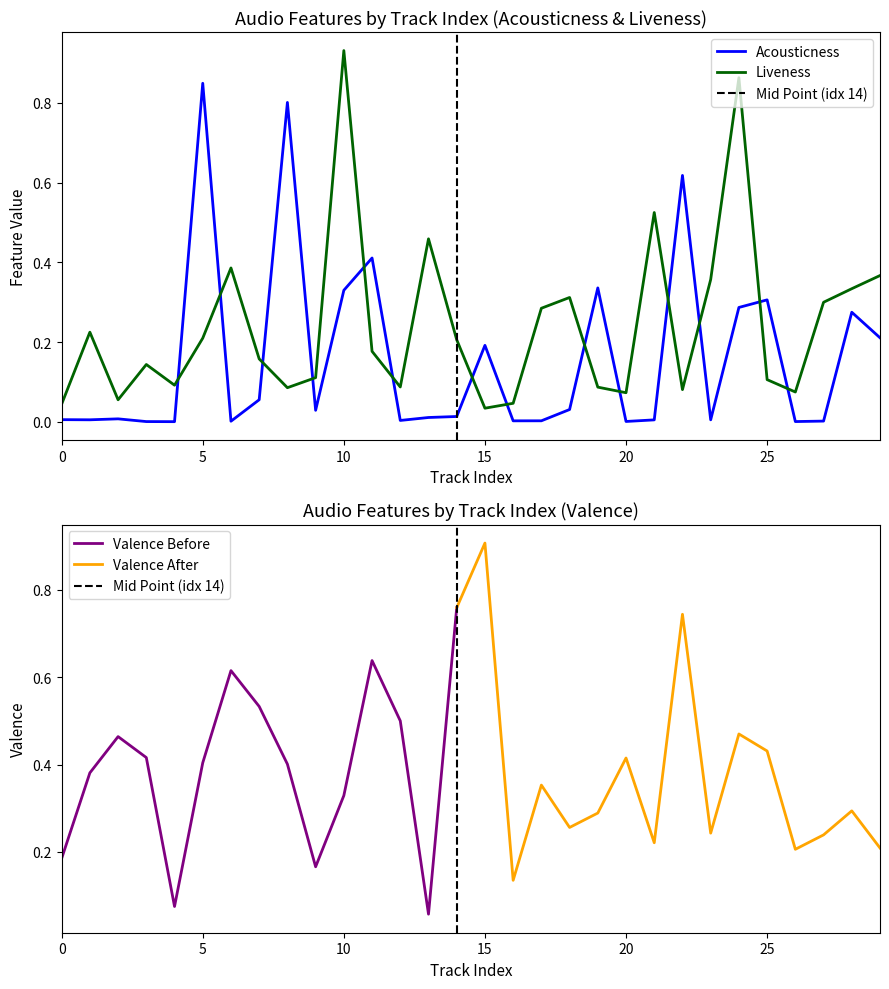

Which category has the highest value across all series?

10